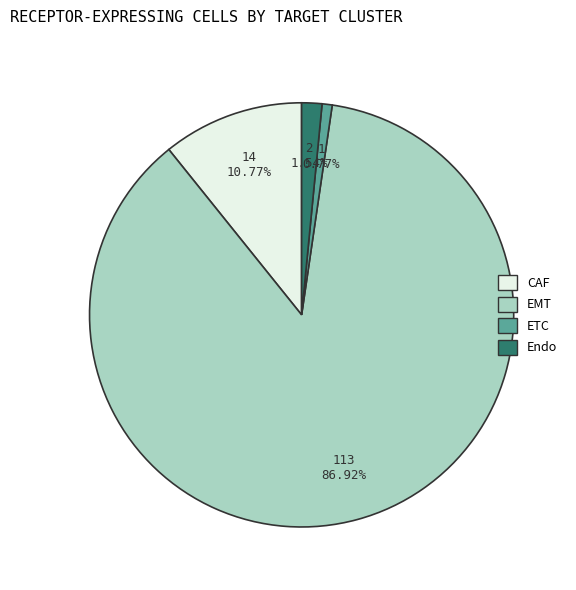

Does EMT account for over 50% of the chart?

Yes